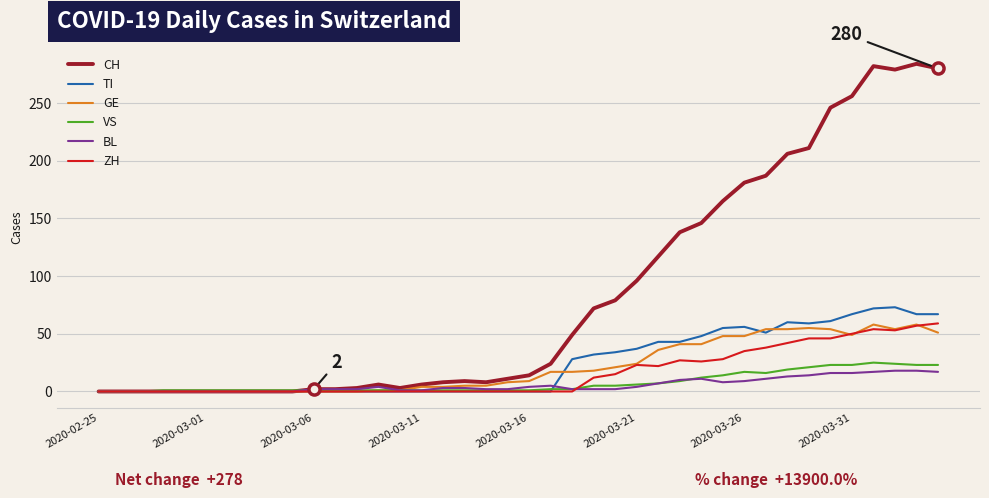

Which series has the largest range (max minus min)?

CH